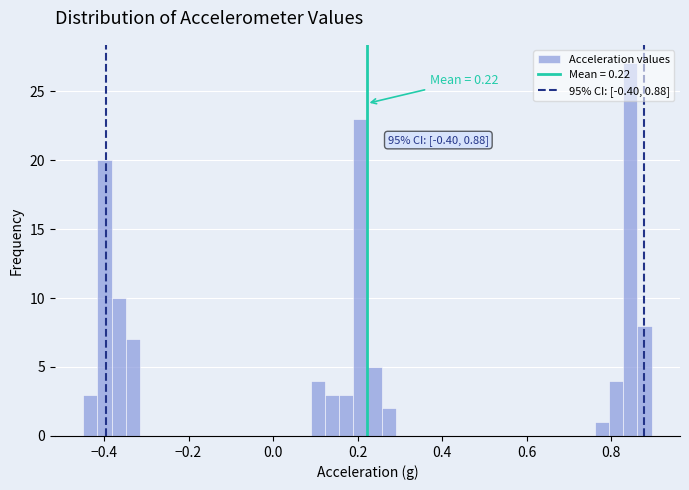

Read against the x-axis, roughly where is the centre of the tallest bar?

0.84